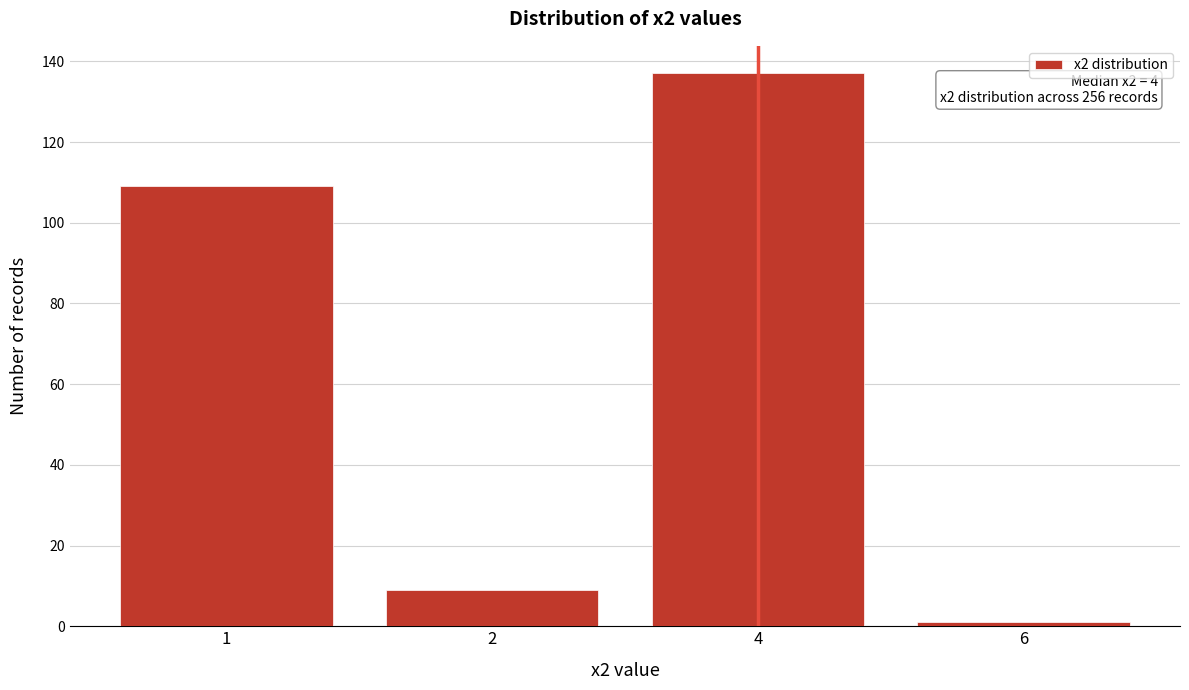

Reading left to right, transcribe all the data shown in this chart.

1=109	2=9	4=137	6=1